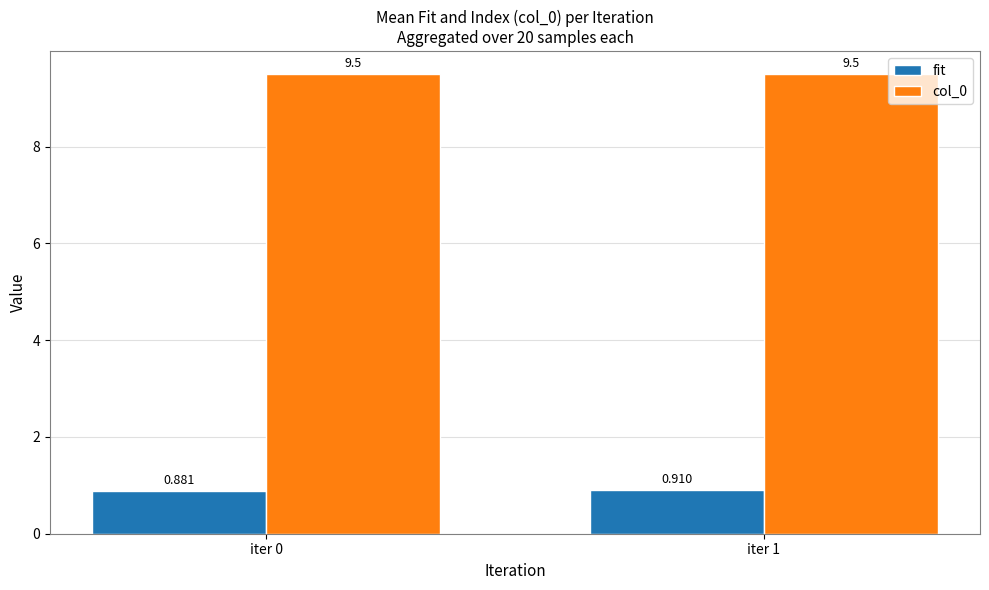

Which series has the largest range (max minus min)?

fit